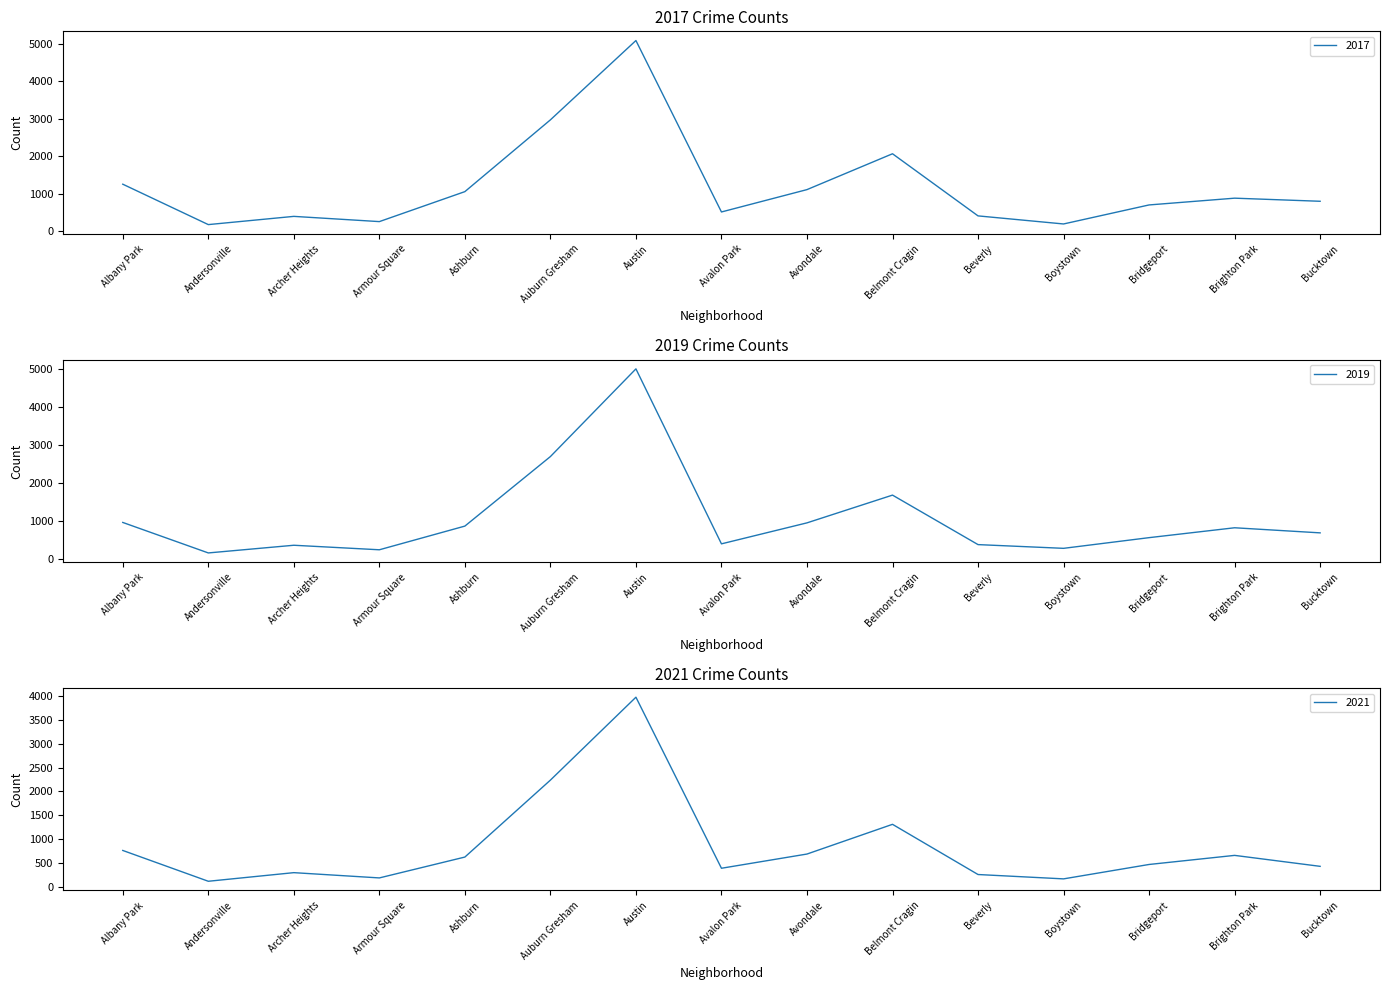

Reading right to left, extract all data points from this chart.

2017: 795	878	697	188	404	2066	1107	509	5095	2973	1053	251	391	171	1252
2019: 694	828	568	287	385	1687	957	405	5008	2701	872	249	368	166	968
2021: 435	664	474	173	264	1313	692	395	3970	2237	629	193	303	123	767